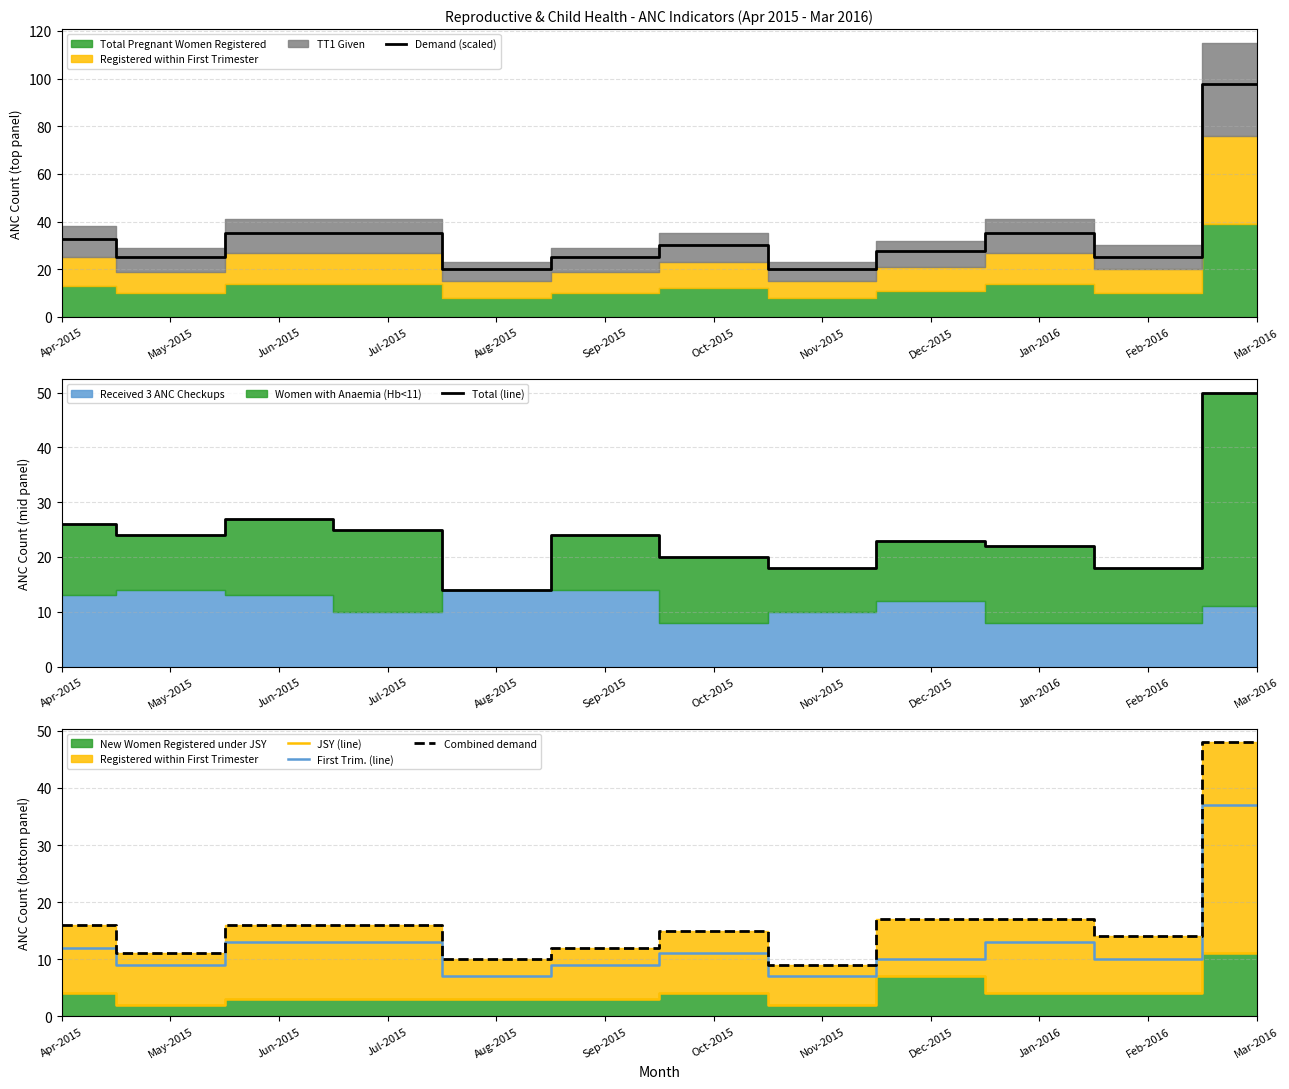

True or false: First Trim. (line) and Combined demand intersect in this chart.

False